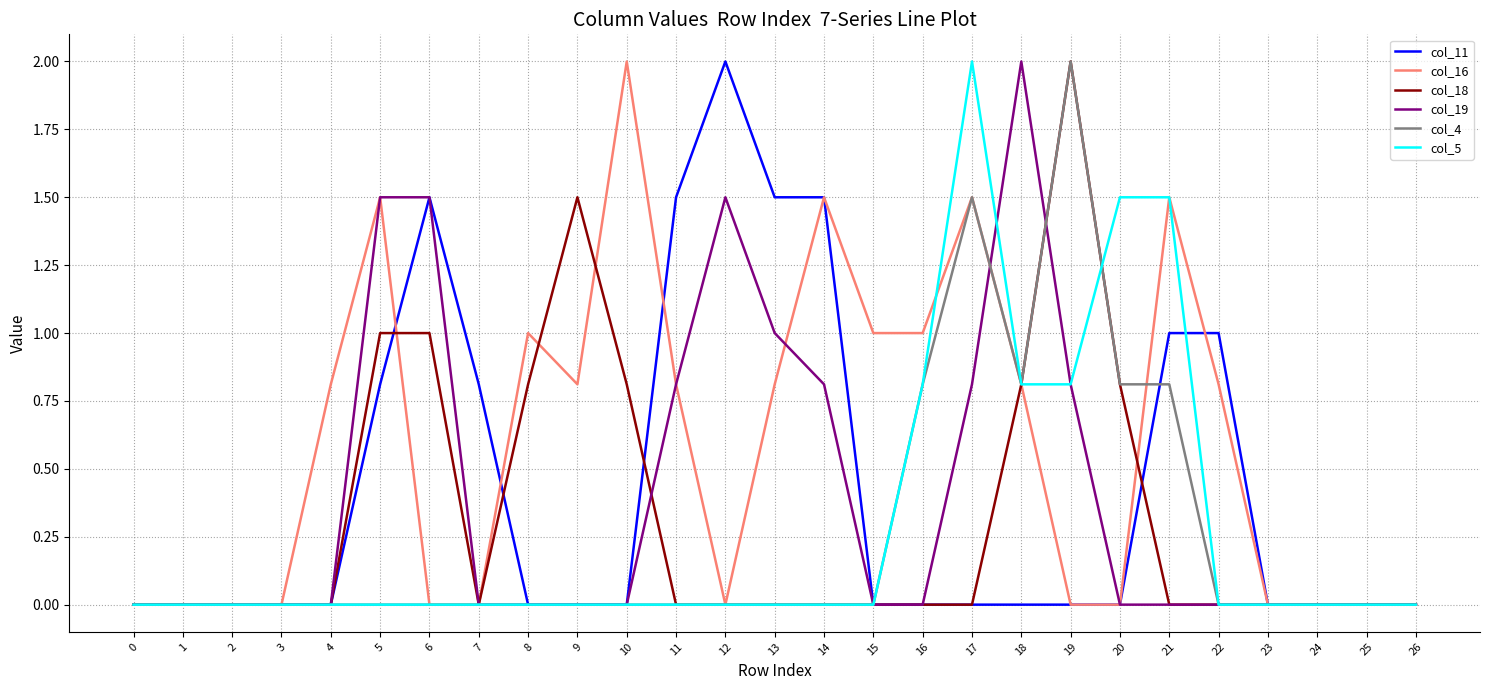

True or false: col_11 and col_16 cross at least once.

True